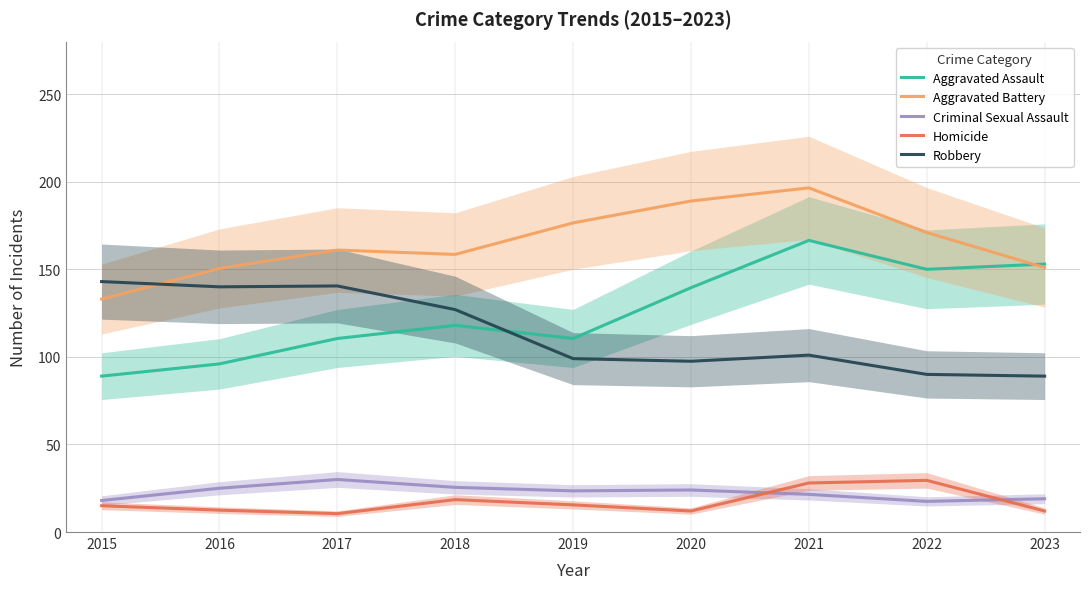

Which series has the largest total across all categories?

Aggravated Battery